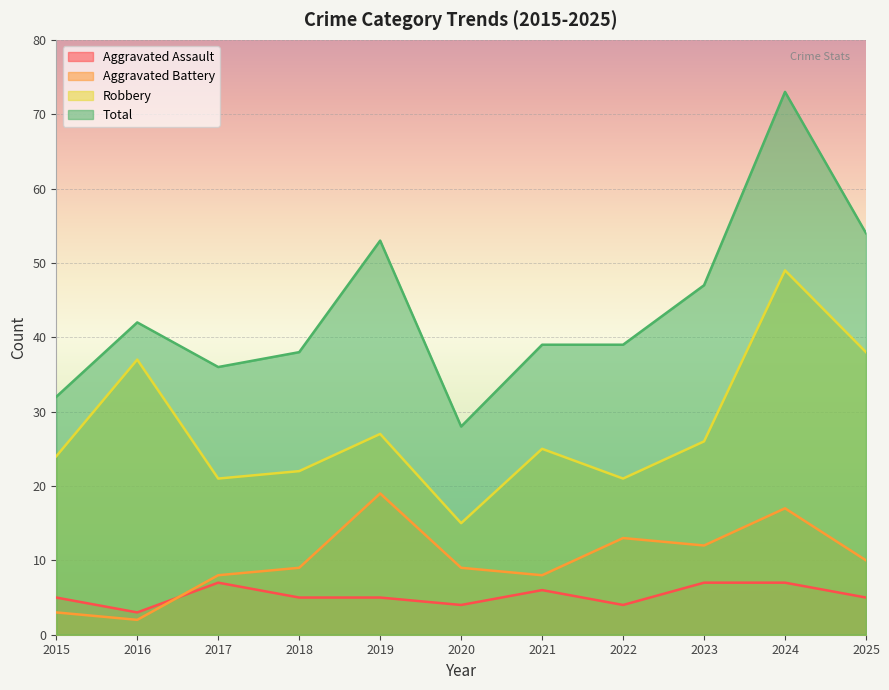

What is the difference between the second highest and minimum values in the Robbery series?

23